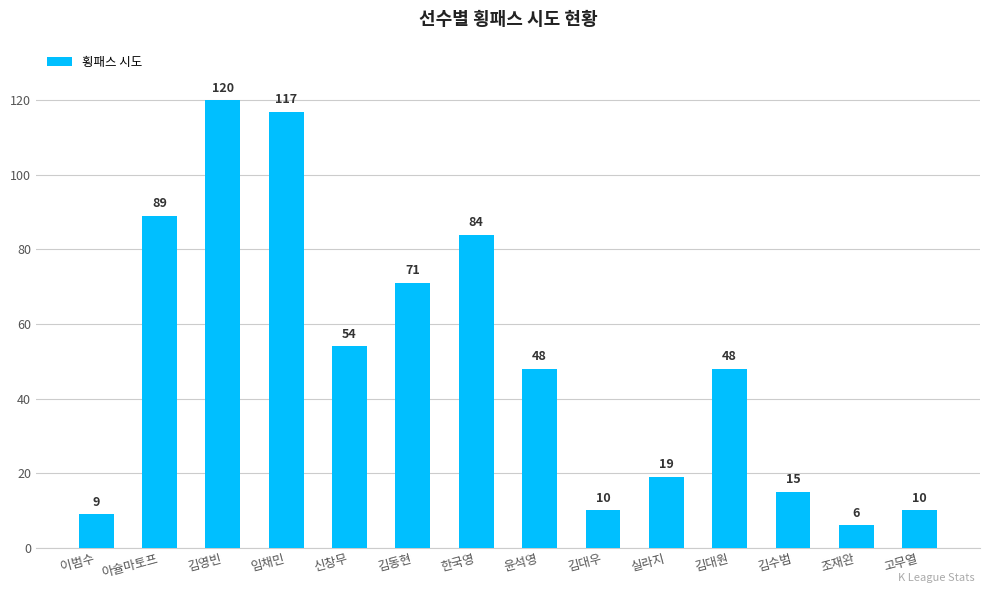

Reading left to right, what are all the values shown in this chart?

9	89	120	117	54	71	84	48	10	19	48	15	6	10